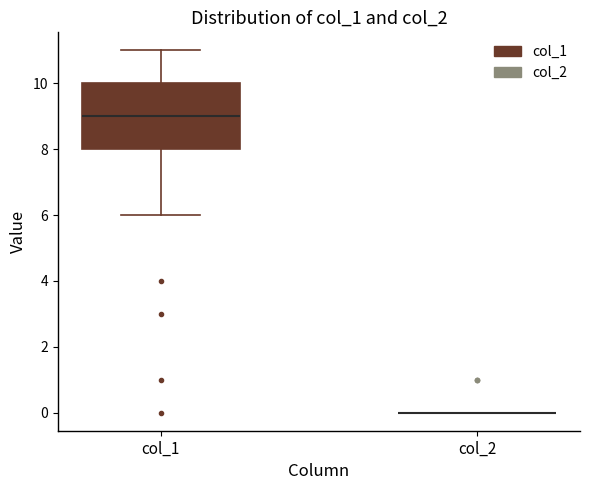

Comparing the boxes themselves (not the whiskers), which one is the tallest?

col_1